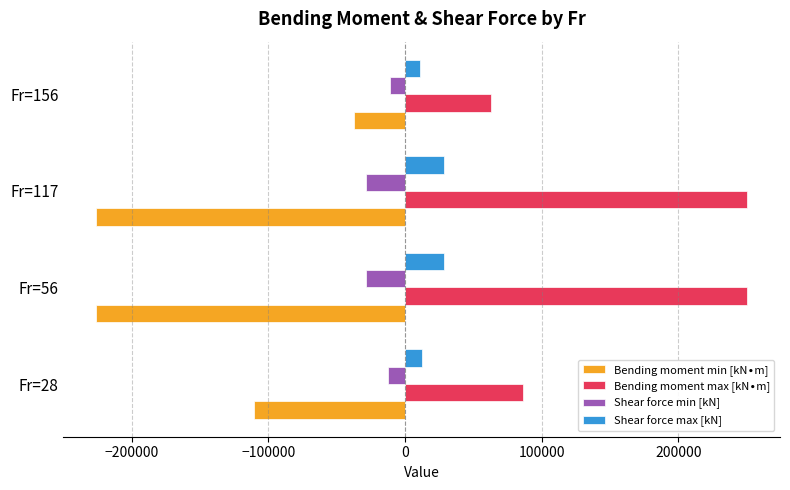

The value of Shear force min [kN] at Fr=28 is -12418. True or false?

True